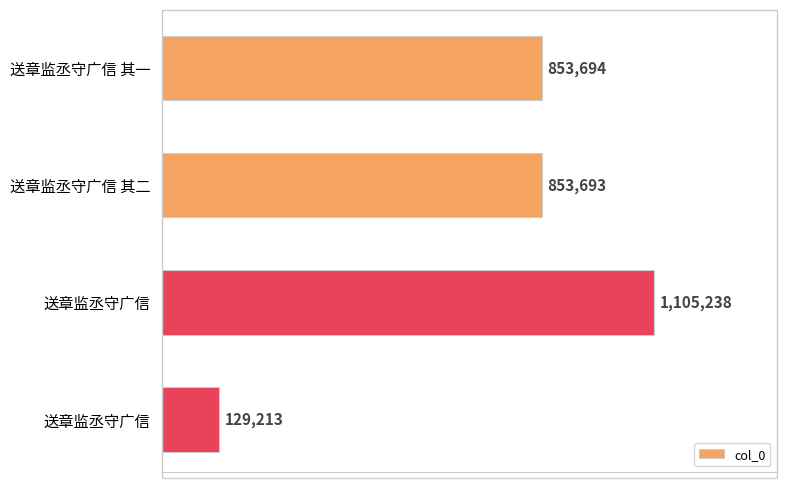

Does the chart contain any negative values?

No